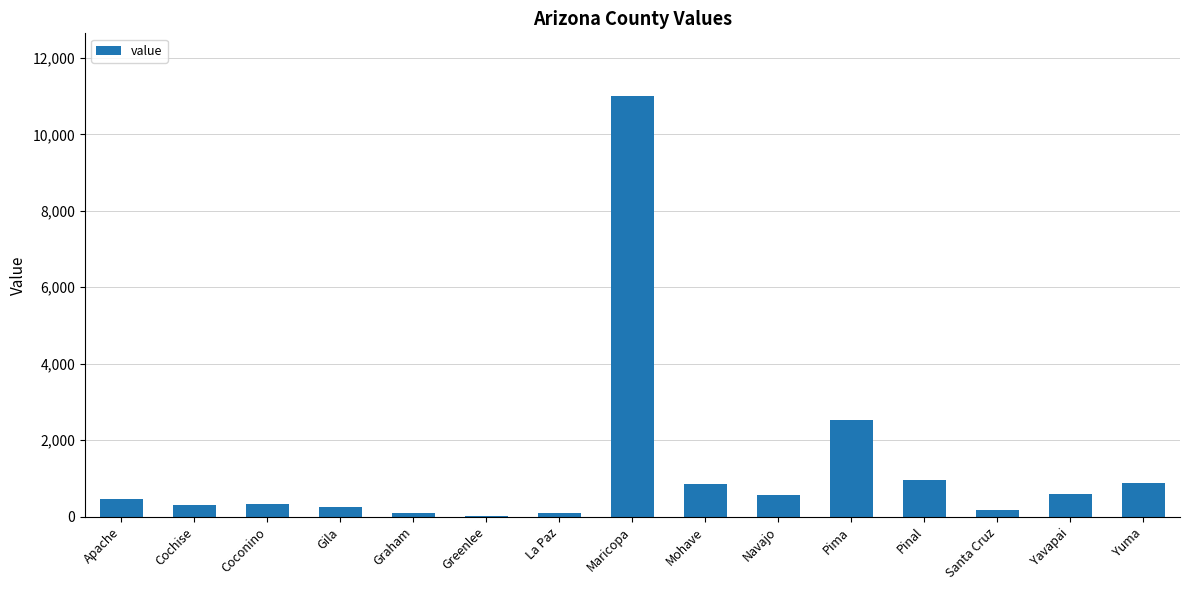

What is the sum of all values?

19141